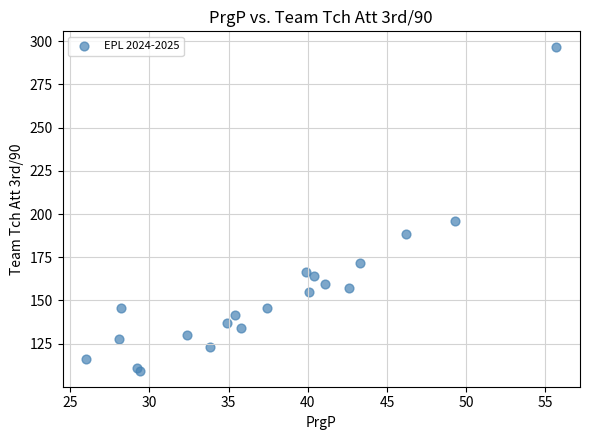

What Y value in the scatter plot is closest to 202?

195.9